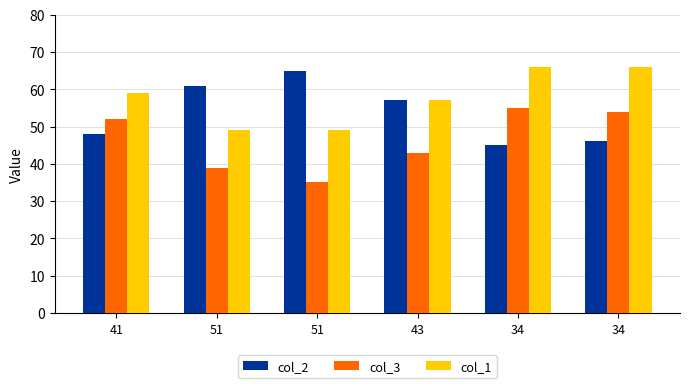

What is the average value of the col_1 series?

58